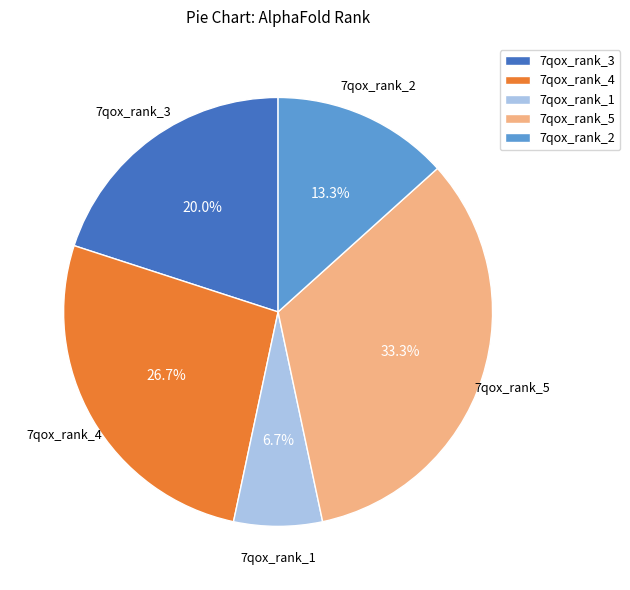

Rank the categories by value from highest to lowest.

7qox_rank_5, 7qox_rank_4, 7qox_rank_3, 7qox_rank_2, 7qox_rank_1